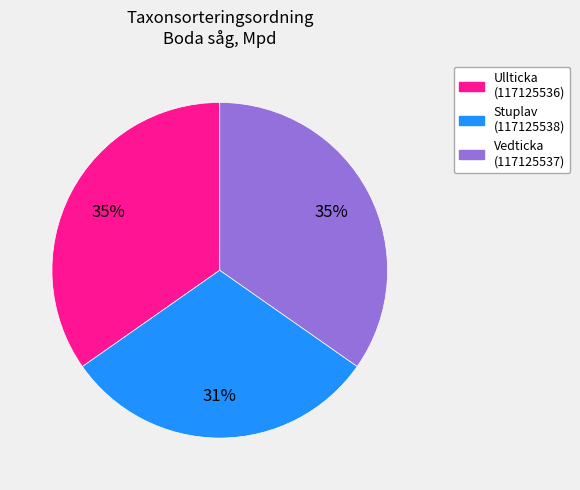

Count the number of slices in the pie.

3